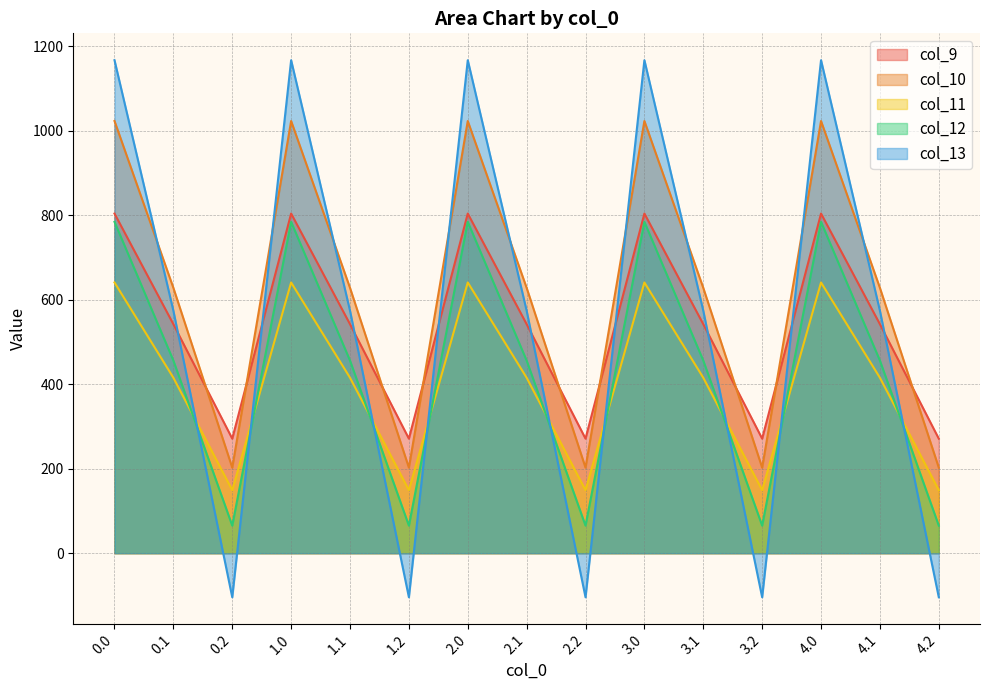

What is the sum of the col_13 values at 4.1 and 4.2?

469.6